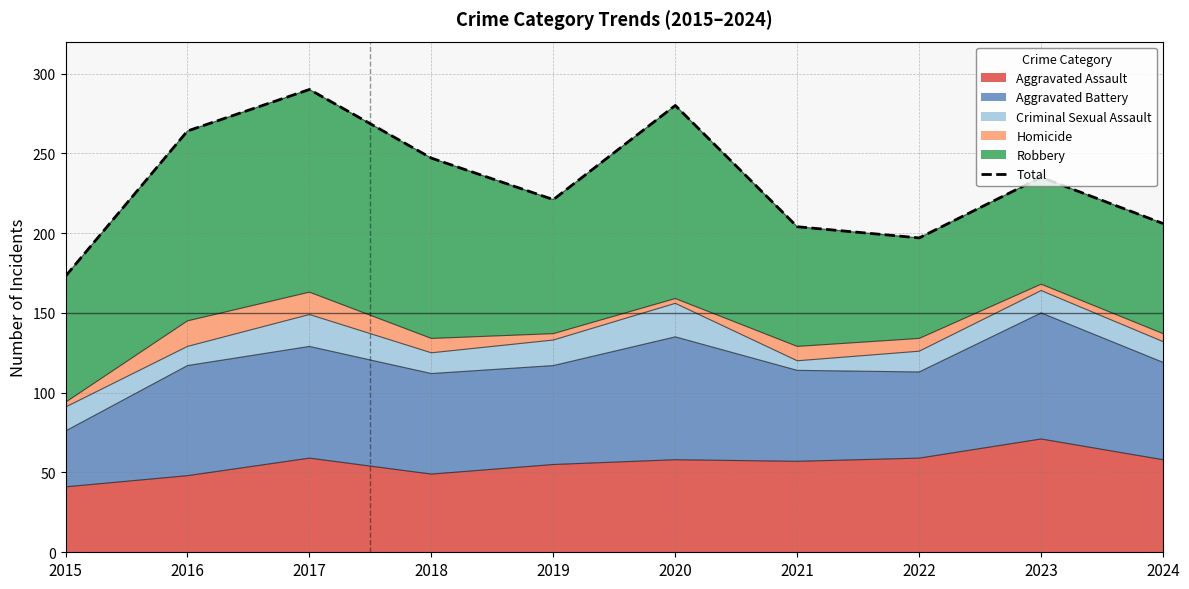

At which label does the data first exceed 235?

2016